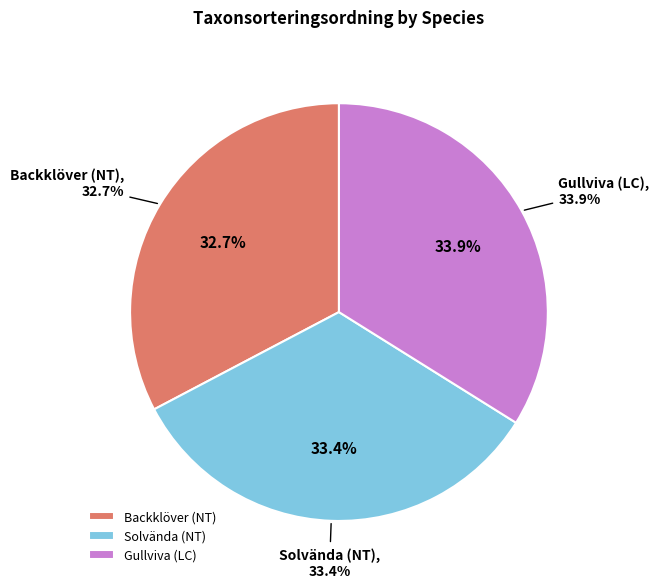

Count the number of slices in the pie.

3